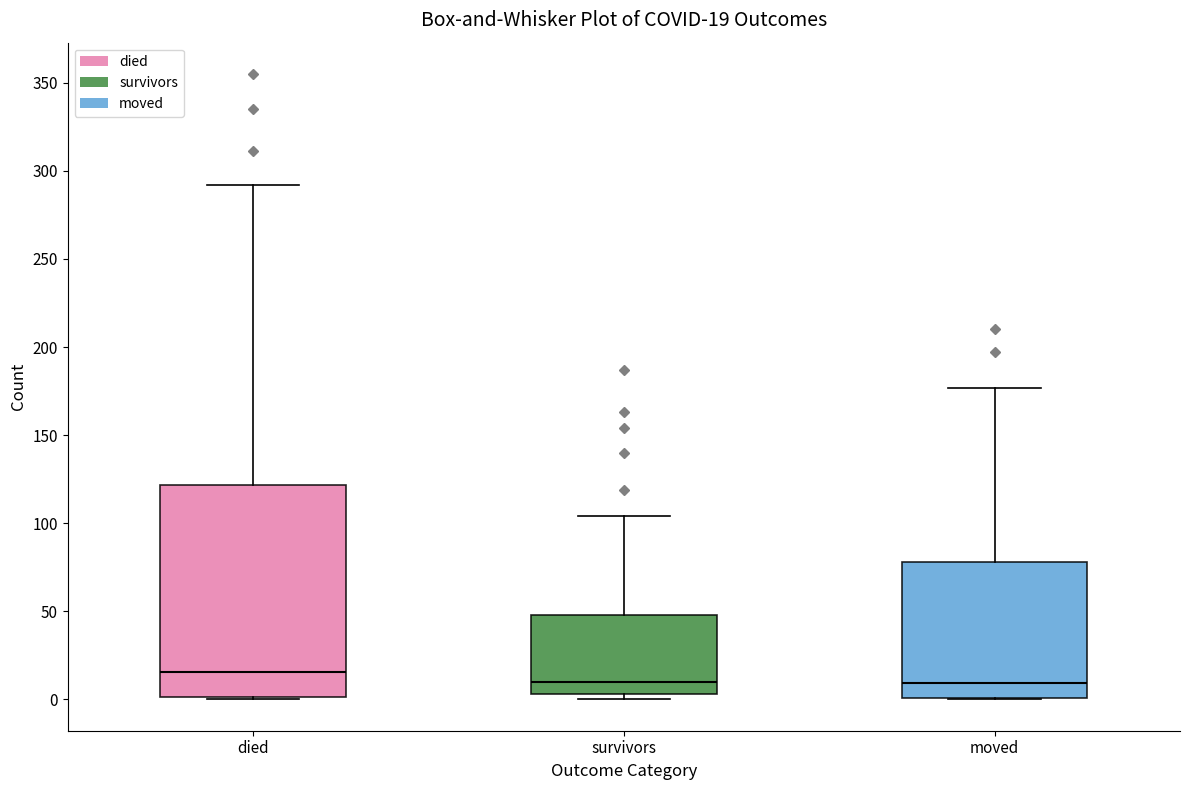

Which box is the tallest, from its lower edge to its upper edge?

died